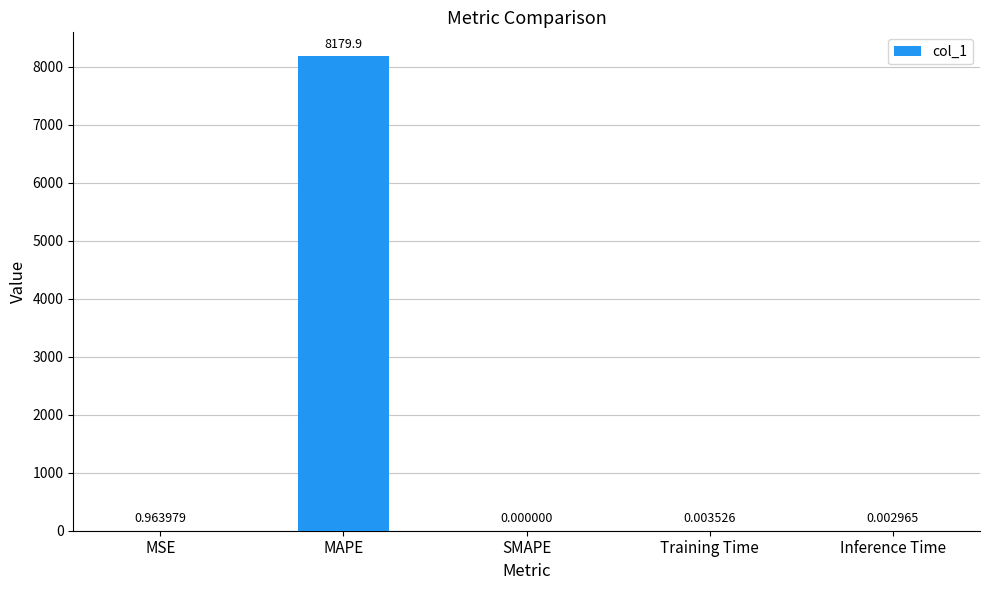

What is the sum of the values at MSE and MAPE?

8180.9